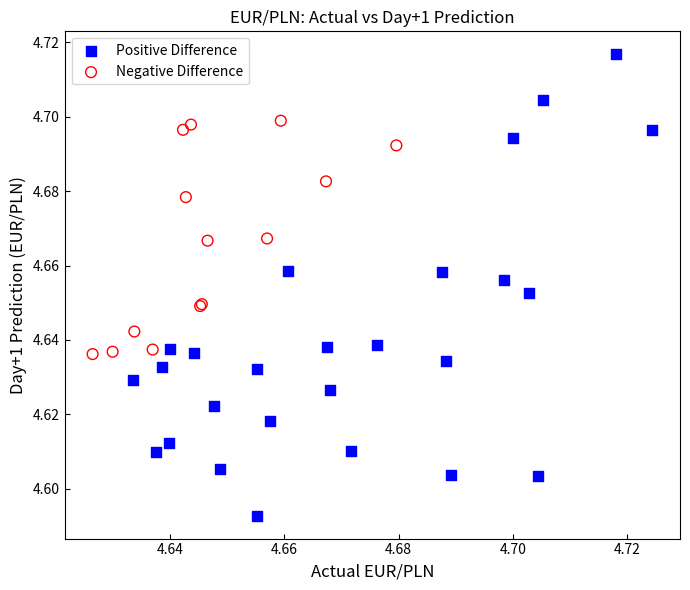

Which series reaches the maximum Y coordinate?

Positive Difference